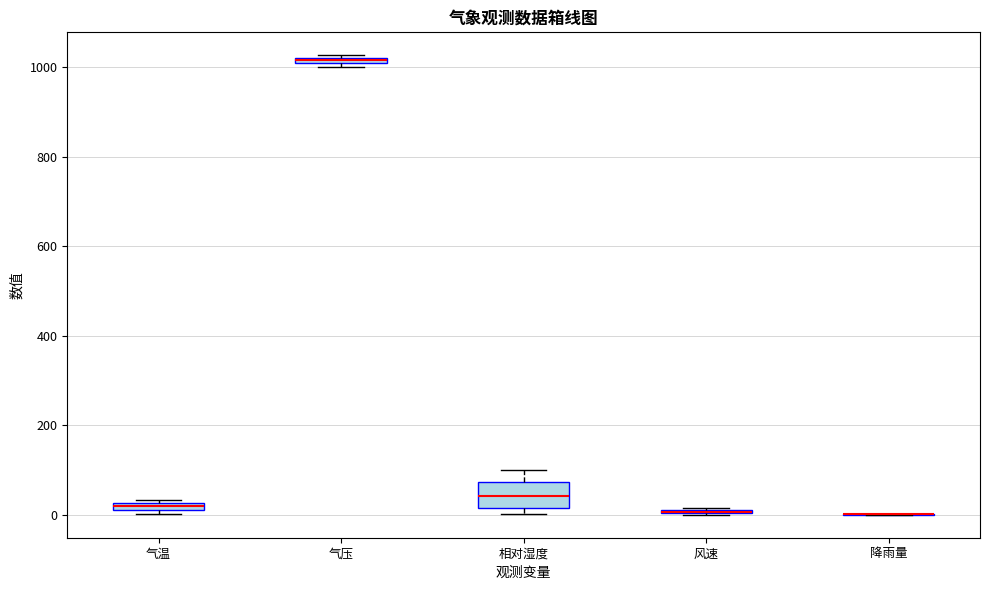

Where does the upper whisker of the box for 相对湿度 end on the y-axis? The values are not printed on the chart, so give them approximately, as read against the axis.

100